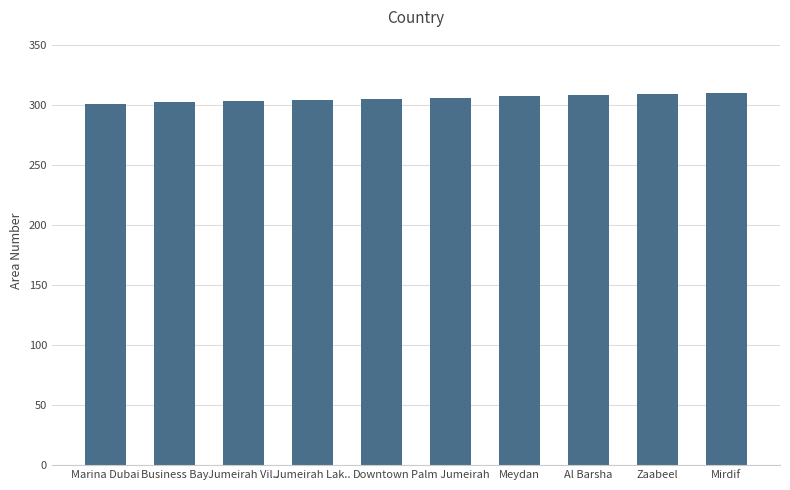

What is the maximum value shown in the chart?

310